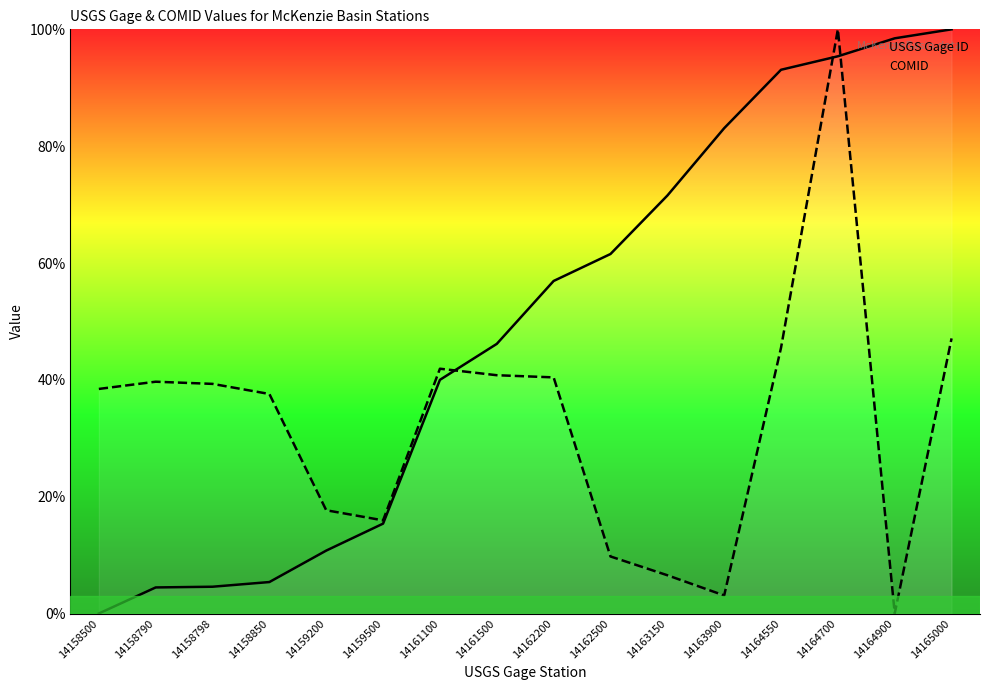

True or false: USGS Gage ID and COMID intersect in this chart.

True